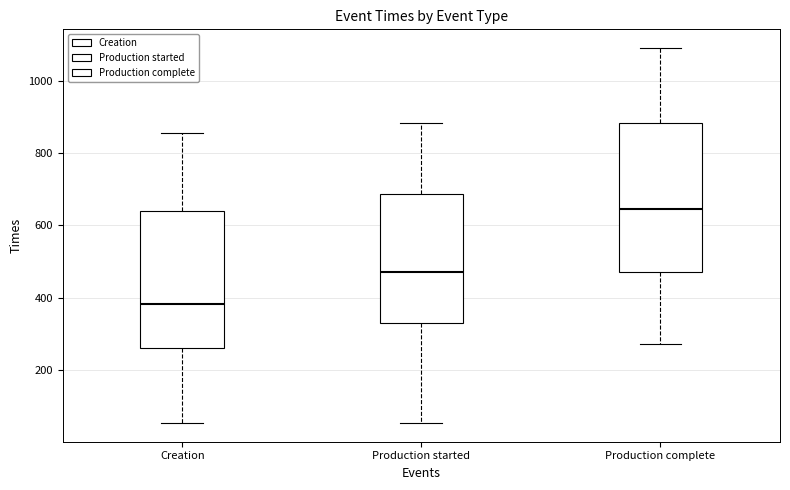

Reading left to right, transcribe this box plot: for each box, give where its median line is, the range the box spans, and where its two whiskers end, as read against the y-axis. The values are not printed on the chart, so give them approximately, as read against the axis.

Creation: median 380, box 260 to 640, whiskers 60 to 860
Production started: median 480, box 320 to 680, whiskers 60 to 880
Production complete: median 640, box 480 to 880, whiskers 280 to 1080